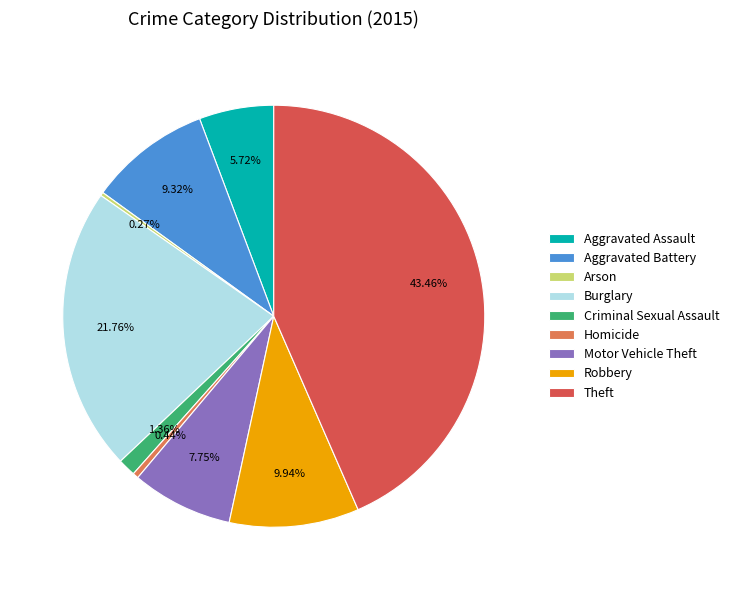

Is the sum of Homicide and Robbery greater than half?

No